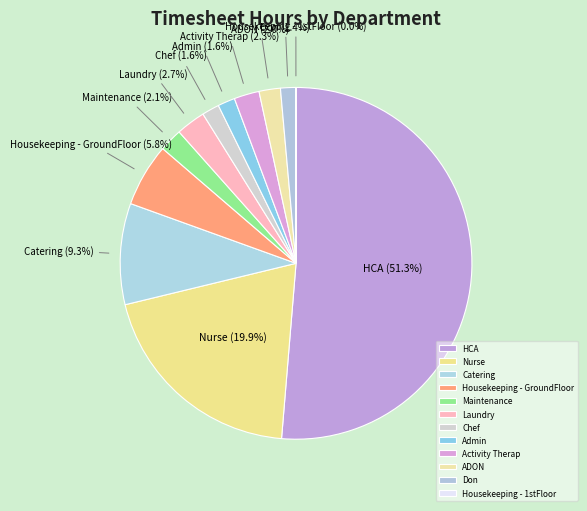

Does Housekeeping - GroundFloor represent more than half of the total?

No